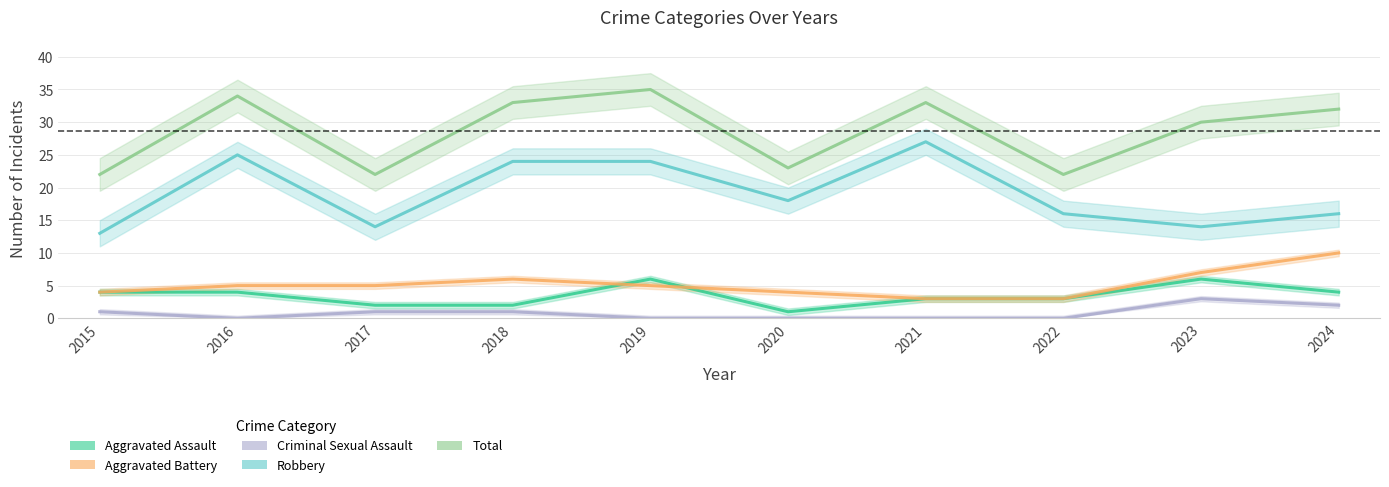

True or false: Aggravated Assault has more than 1 points higher than both neighbors.

True